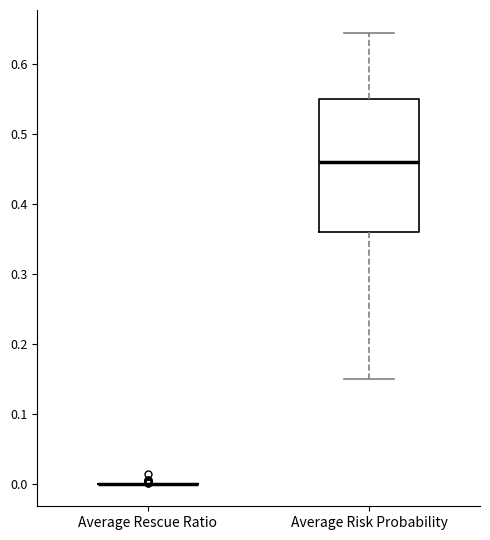

Where is the lower edge of the box for Average Risk Probability on the y-axis? The values are not printed on the chart, so give them approximately, as read against the axis.

0.36